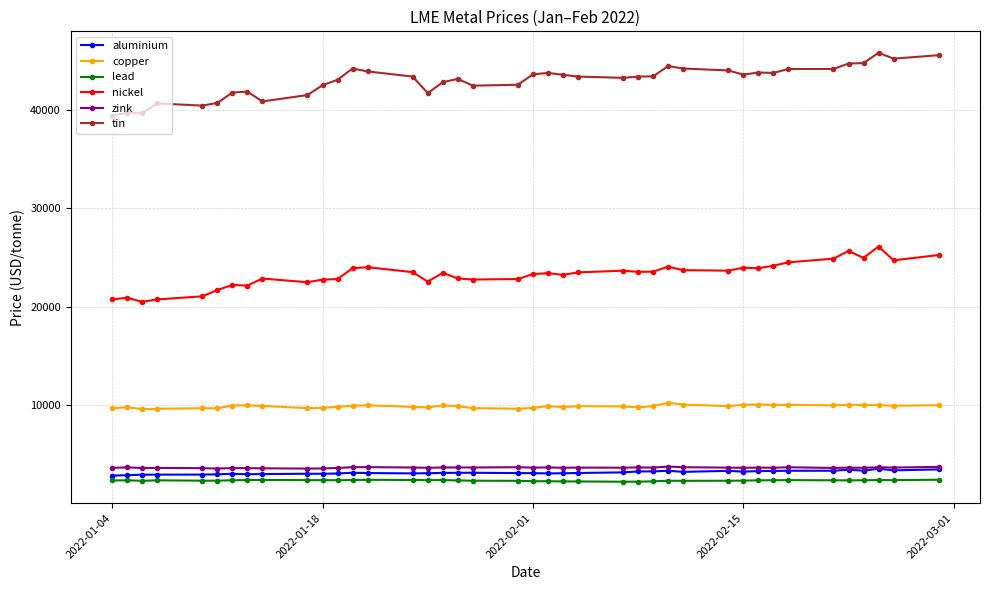

True or false: copper has more than 2 interior local peaks.

True